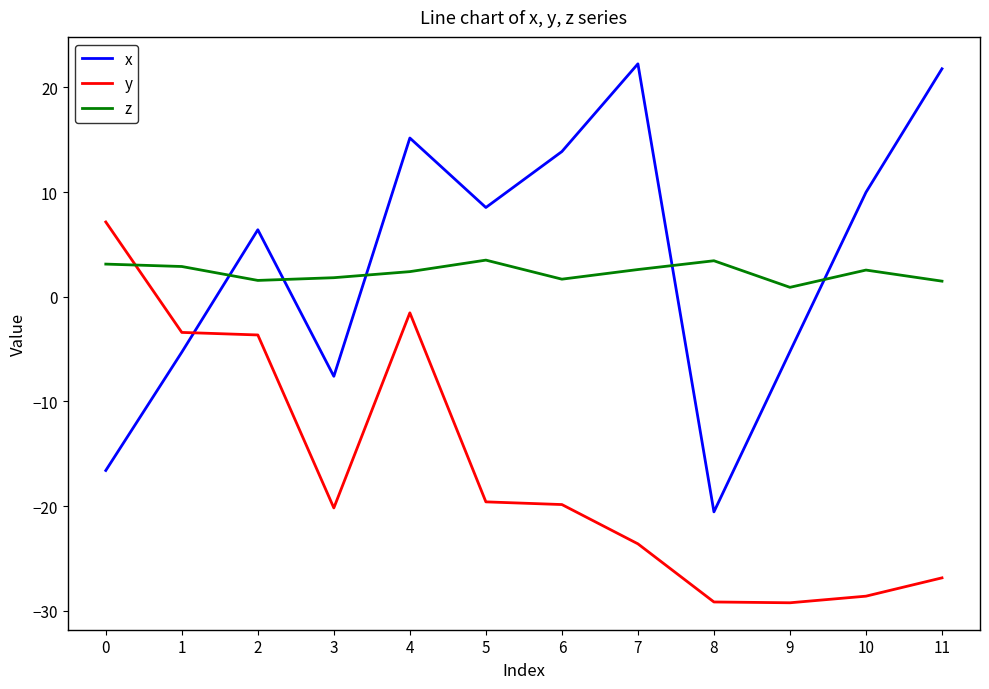

What is the highest value of the y series?

7.1